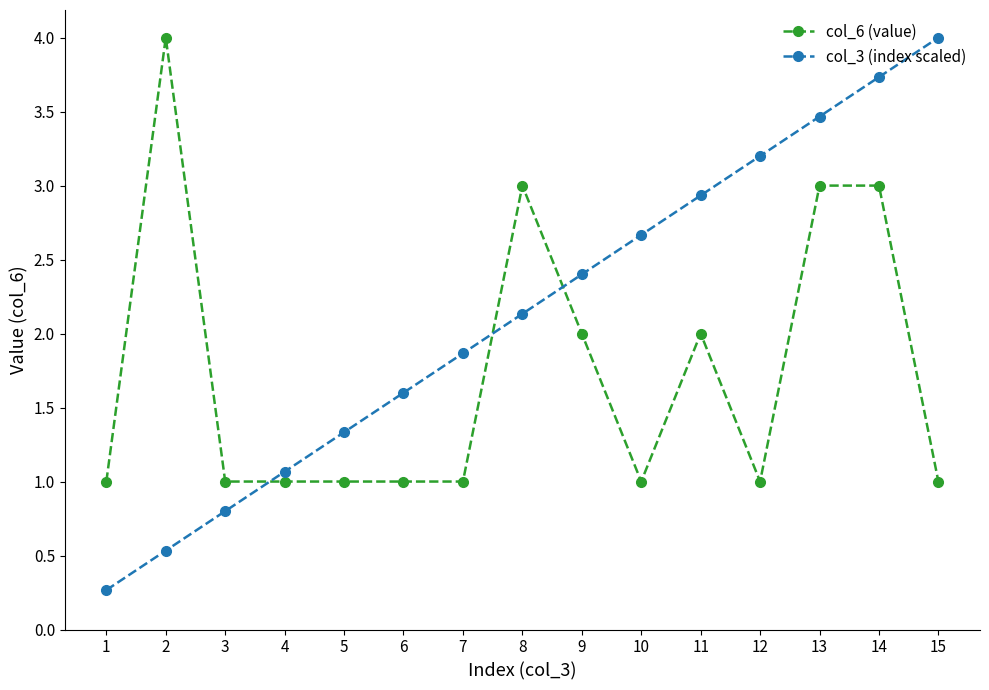

List the series in order of their overall mean, lowest first.

col_6 (value), col_3 (index scaled)